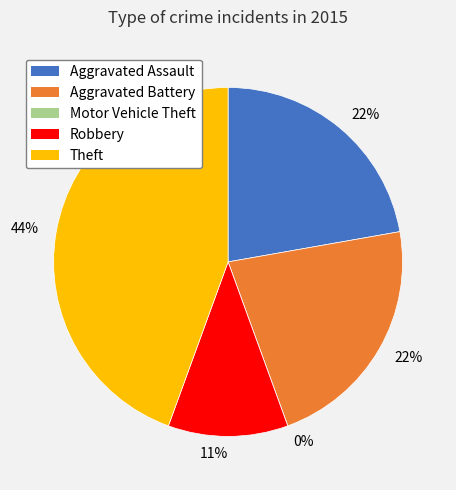

What is the change in value from Motor Vehicle Theft to Robbery?

+1